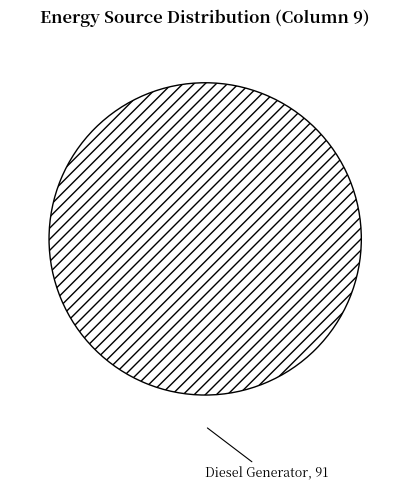

Rank the categories by value from lowest to highest.

Diesel Generator